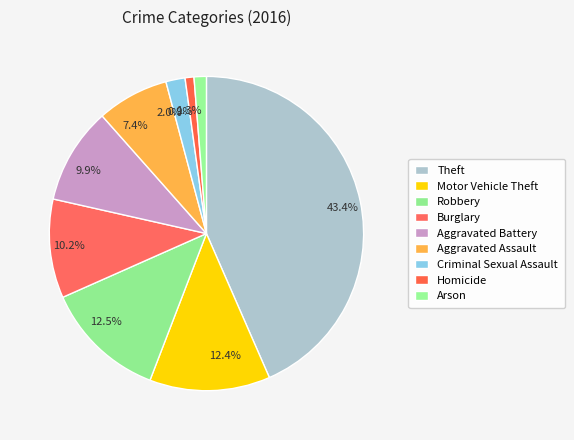

Which category has the biggest portion of the pie?

43.4%